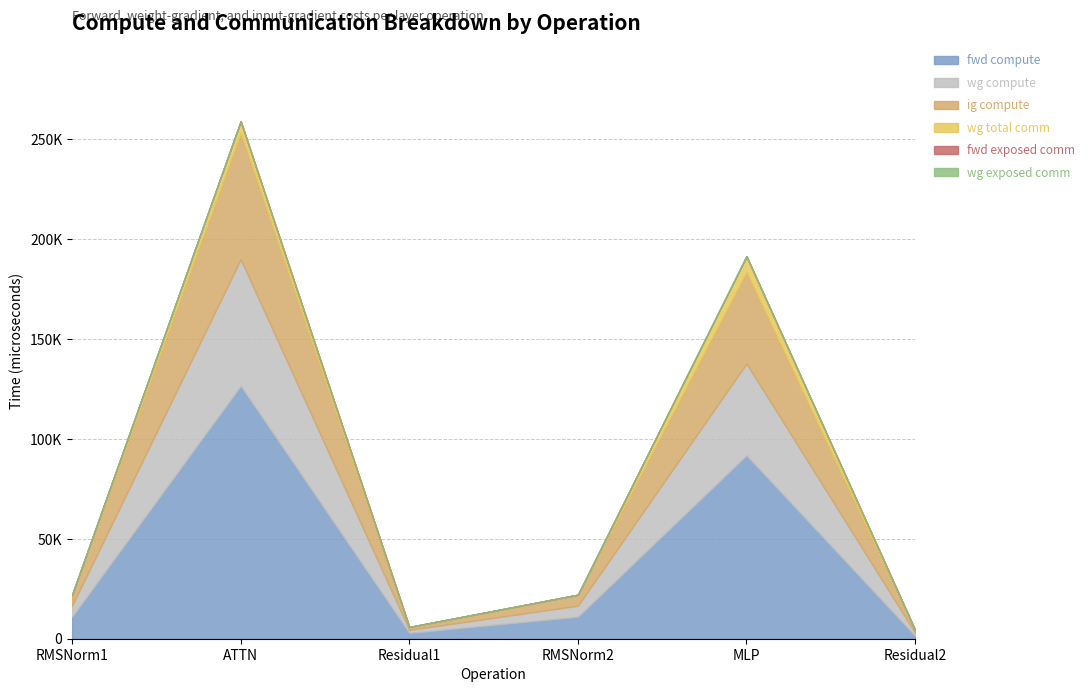

Which category has the lowest value in the wg compute series?

Residual1